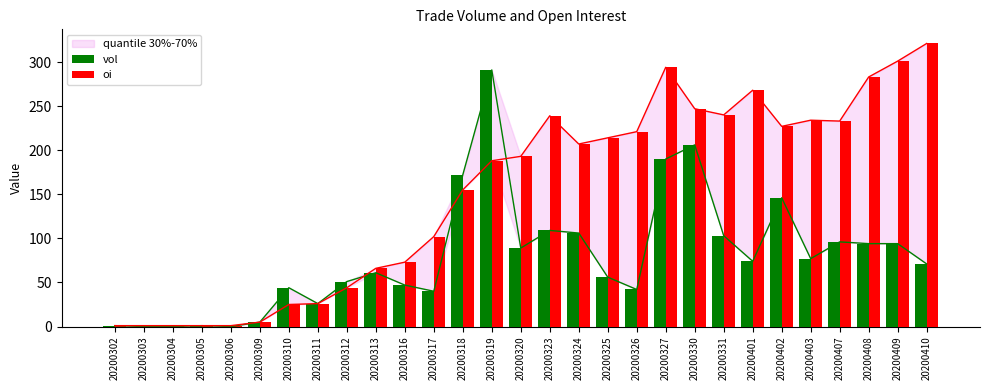

At which category is the sum across all series the highest?

20200327